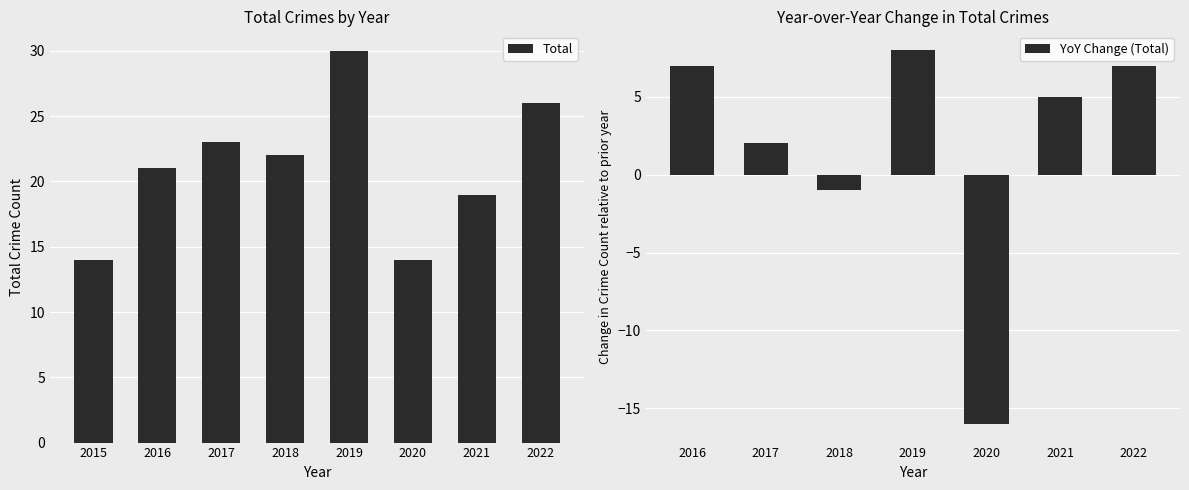

What is the value of the Total bar at the 8th from the left?

26